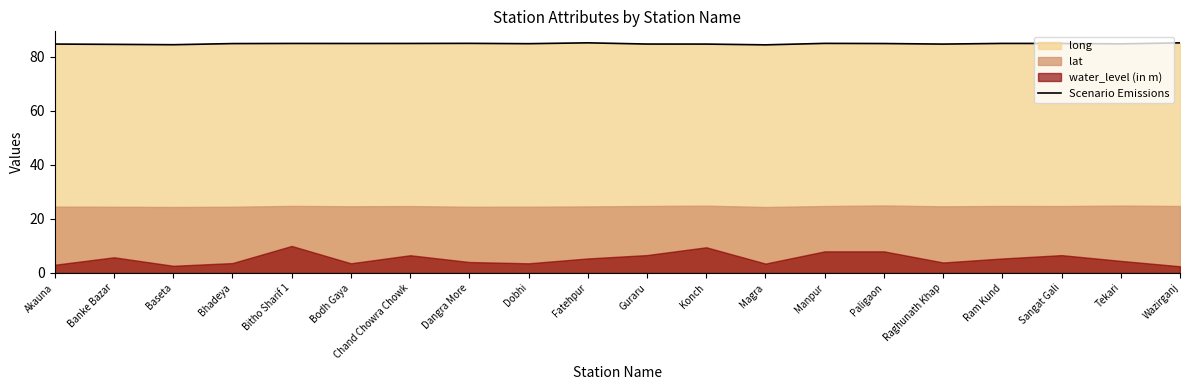

How many interior local peaks (higher than both neighbors) does the data have?

5